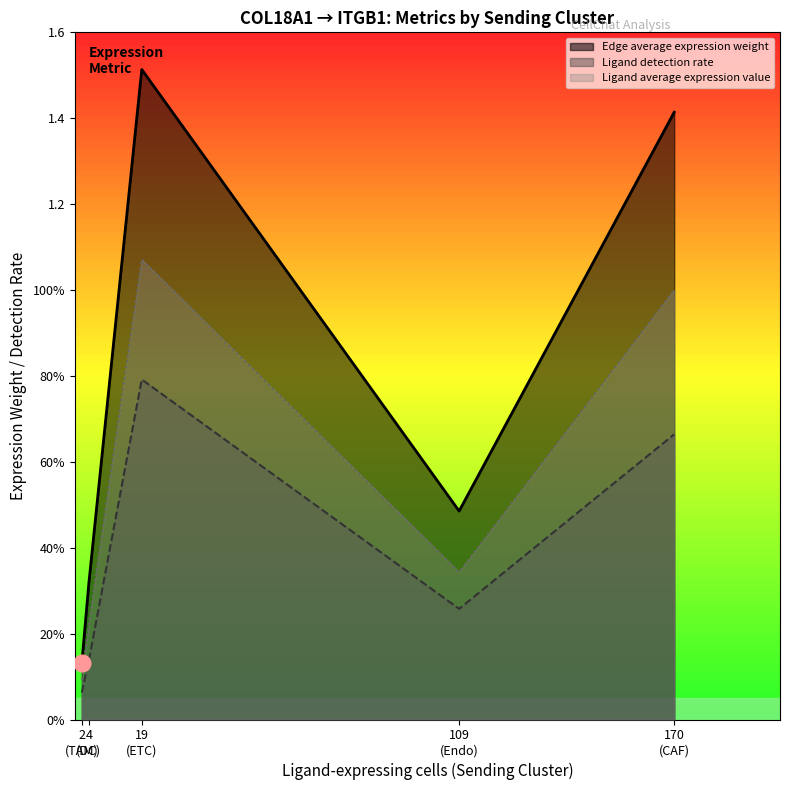

Between 170 and 19, which series saw the biggest shift?

Ligand detection rate